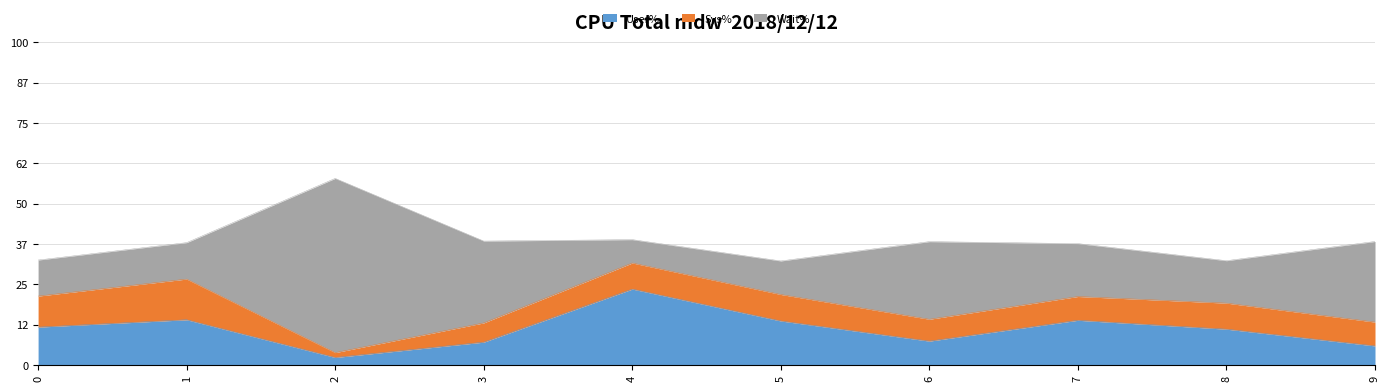

The Sys% series shows 0.0 at 2. True or false?

False